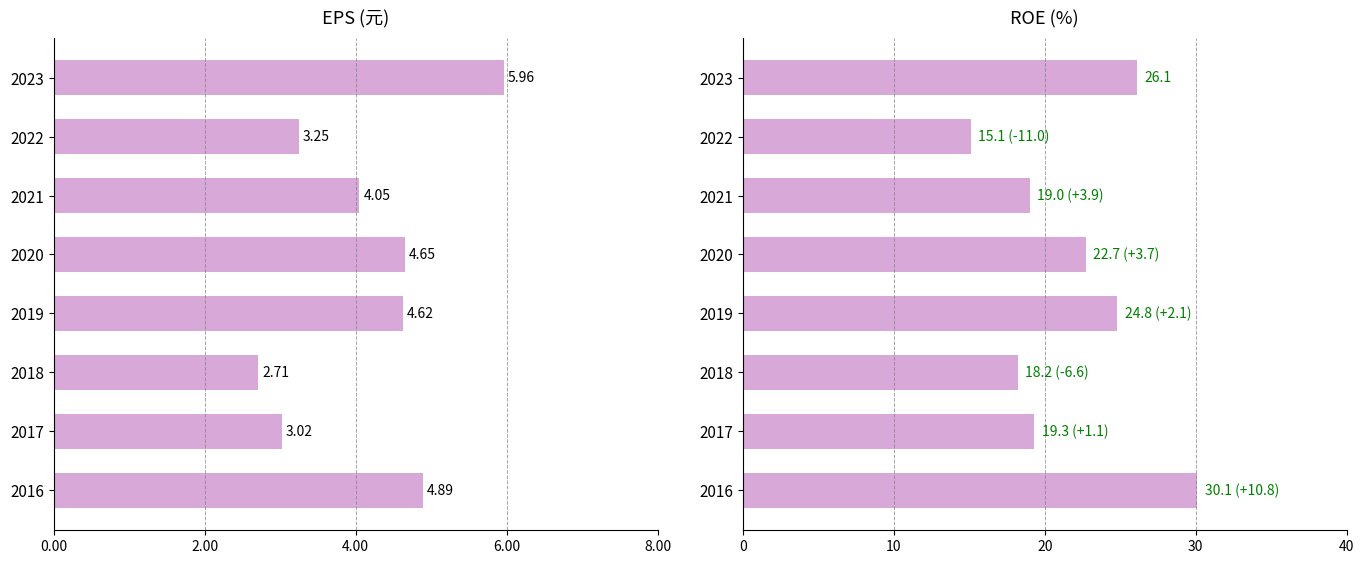

List the series in order of their overall mean, lowest first.

EPS(元), ROE(%)